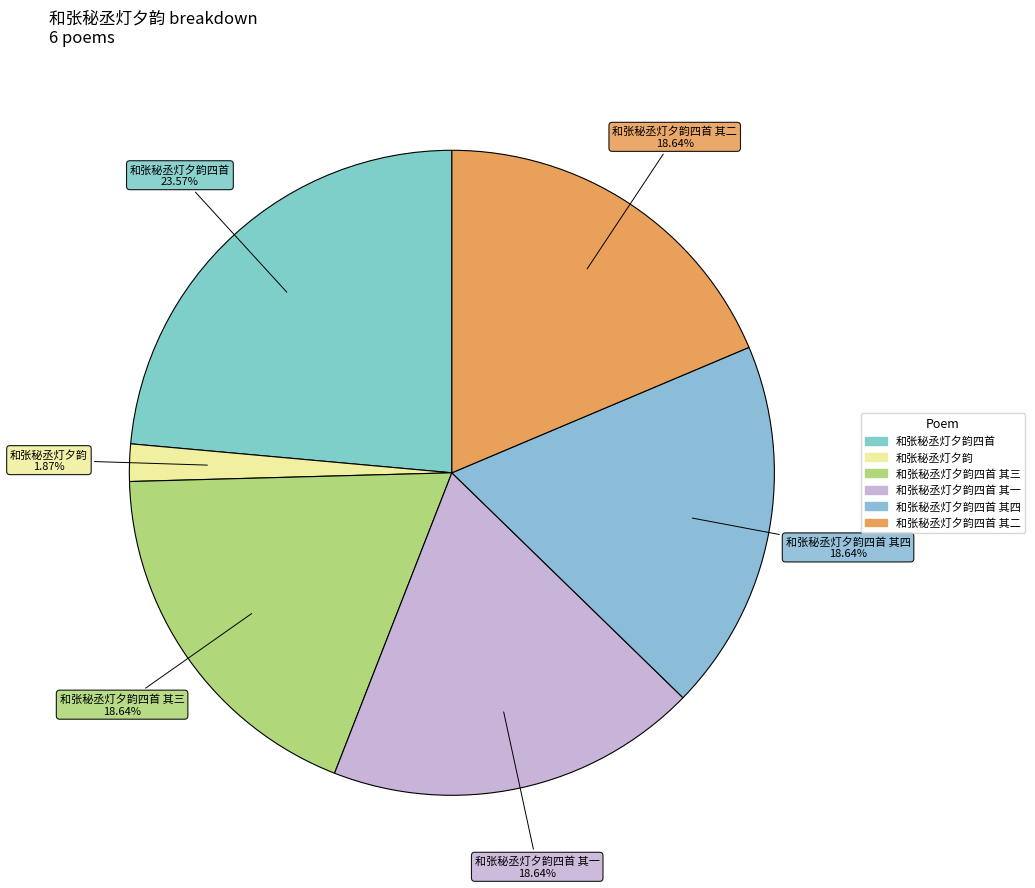

Which category has the biggest portion of the pie?

和张秘丞灯夕韵四首